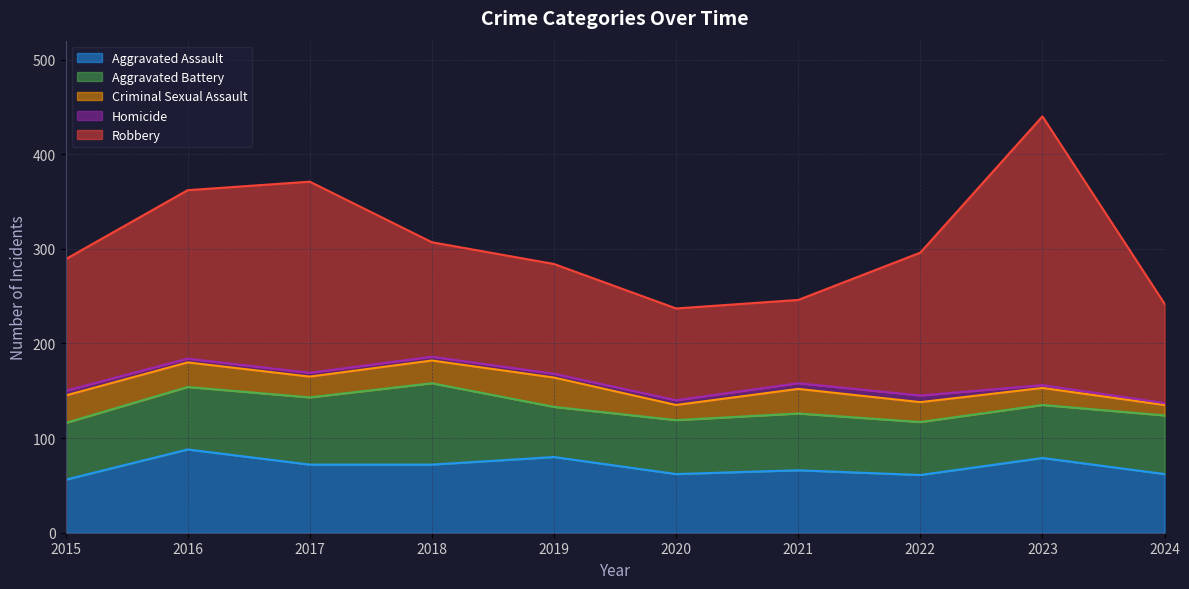

List the labels in order of Homicide value, smallest first.

2024, 2023, 2016, 2017, 2018, 2019, 2015, 2020, 2021, 2022